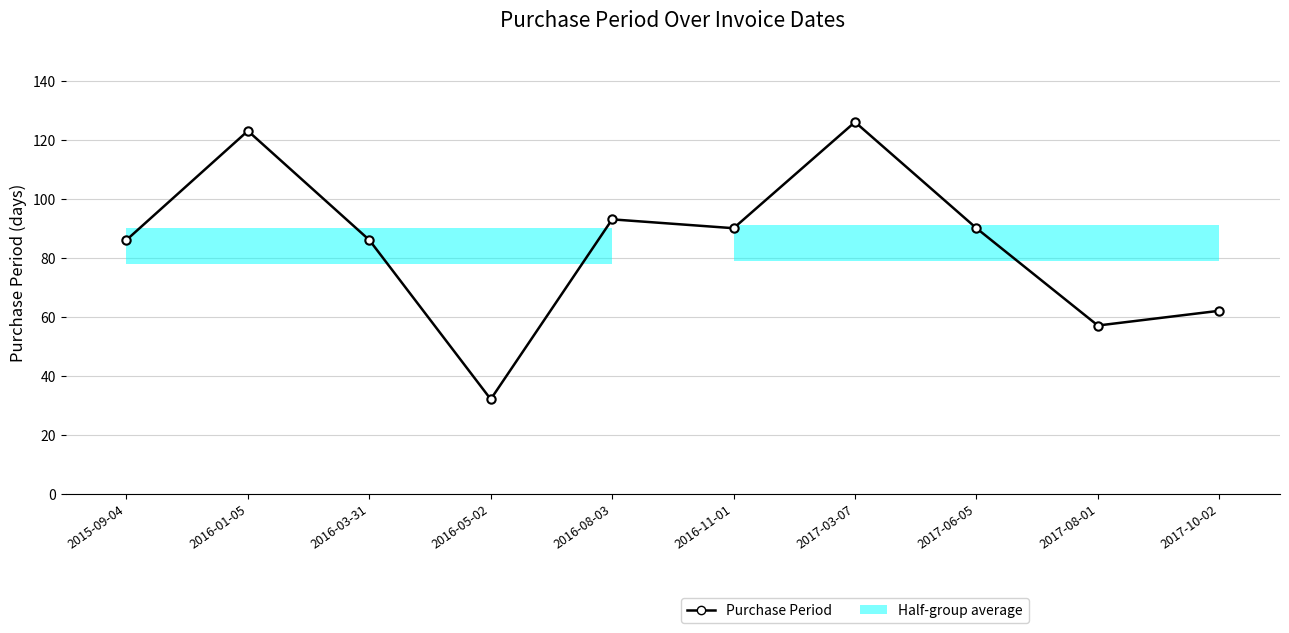

Rank the categories by value from highest to lowest.

2017-03-07, 2016-01-05, 2016-08-03, 2016-11-01, 2017-06-05, 2015-09-04, 2016-03-31, 2017-10-02, 2017-08-01, 2016-05-02